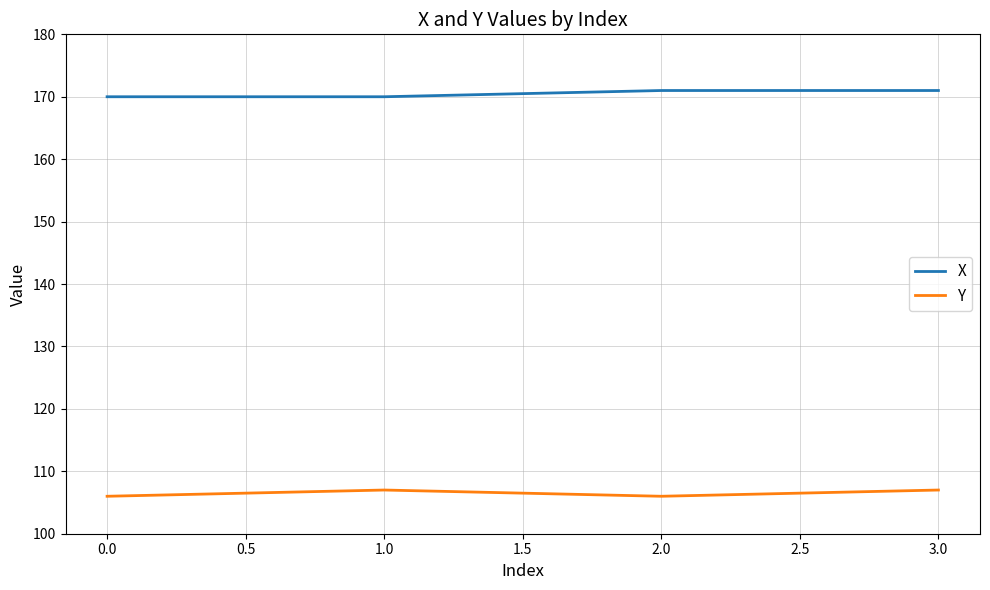

List the series in order of their peak value, lowest first.

Y, X